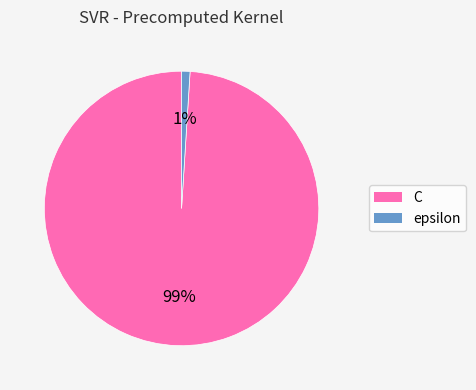

Between epsilon and C, which is larger?

C